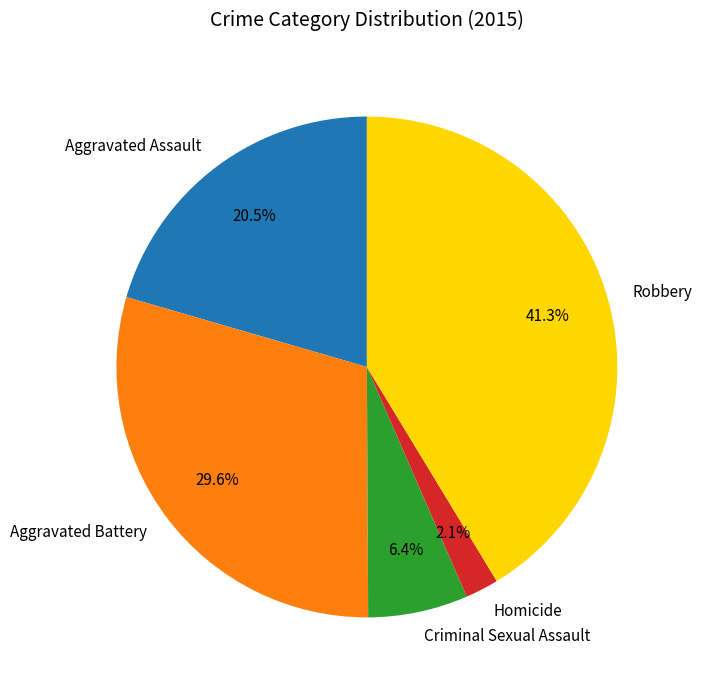

Rank the categories by value from highest to lowest.

Robbery, Aggravated Battery, Aggravated Assault, Criminal Sexual Assault, Homicide